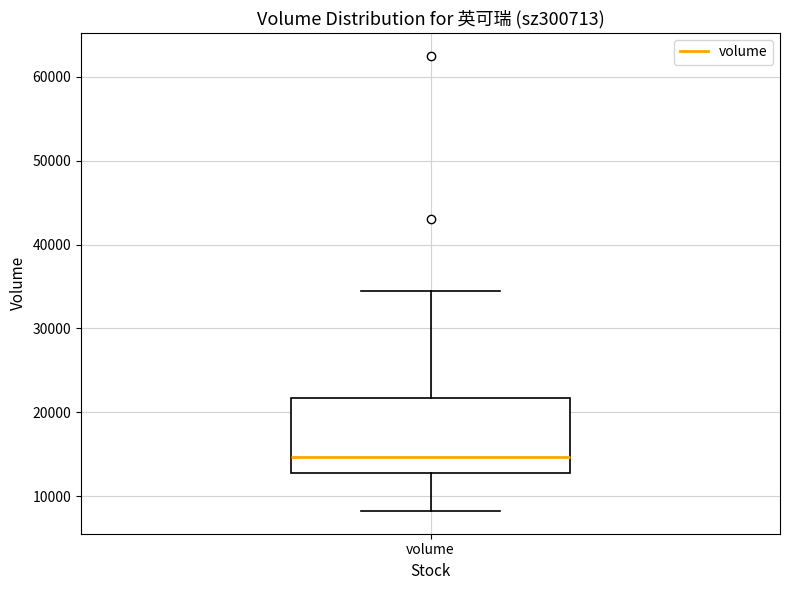

Read this box plot against the y-axis: the position of the median line, the range covered by the box, and the ends of both whiskers. The values are not printed on the chart, so give them approximately, as read against the axis.

median 15000, box 13000 to 22000, whiskers 8000 to 35000